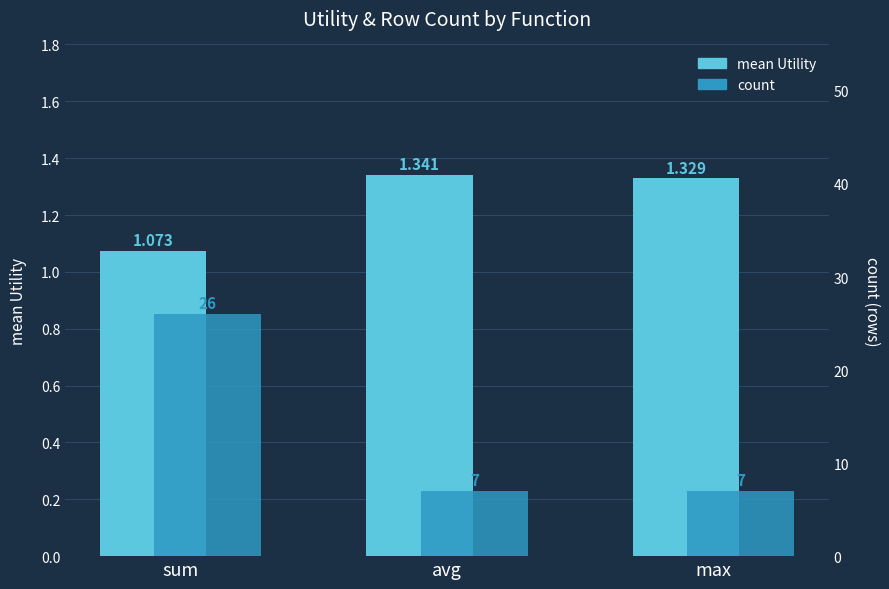

Rank the series by their maximum value, from highest to lowest.

count, mean Utility